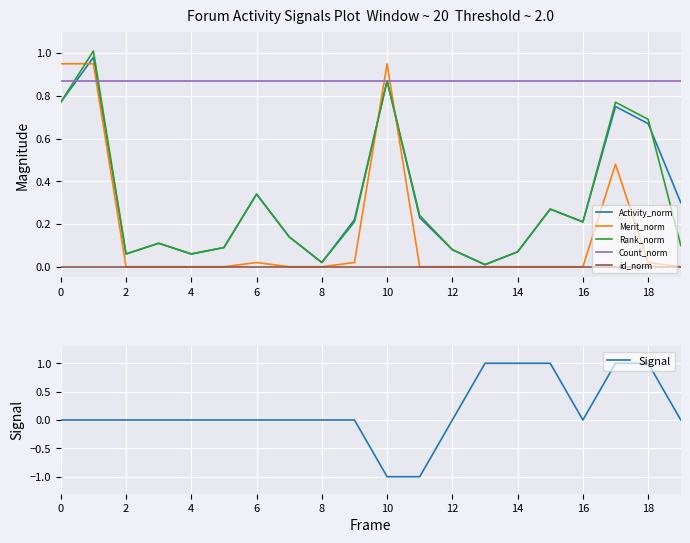

Which series changed the most between 10 and 13?

Signal